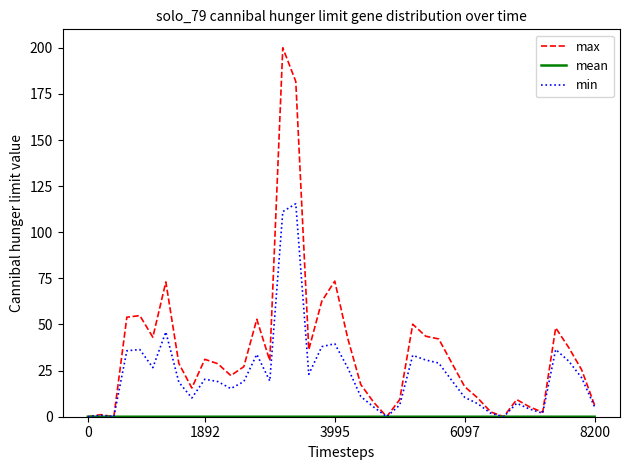

What is the maximum value for min?

115.5